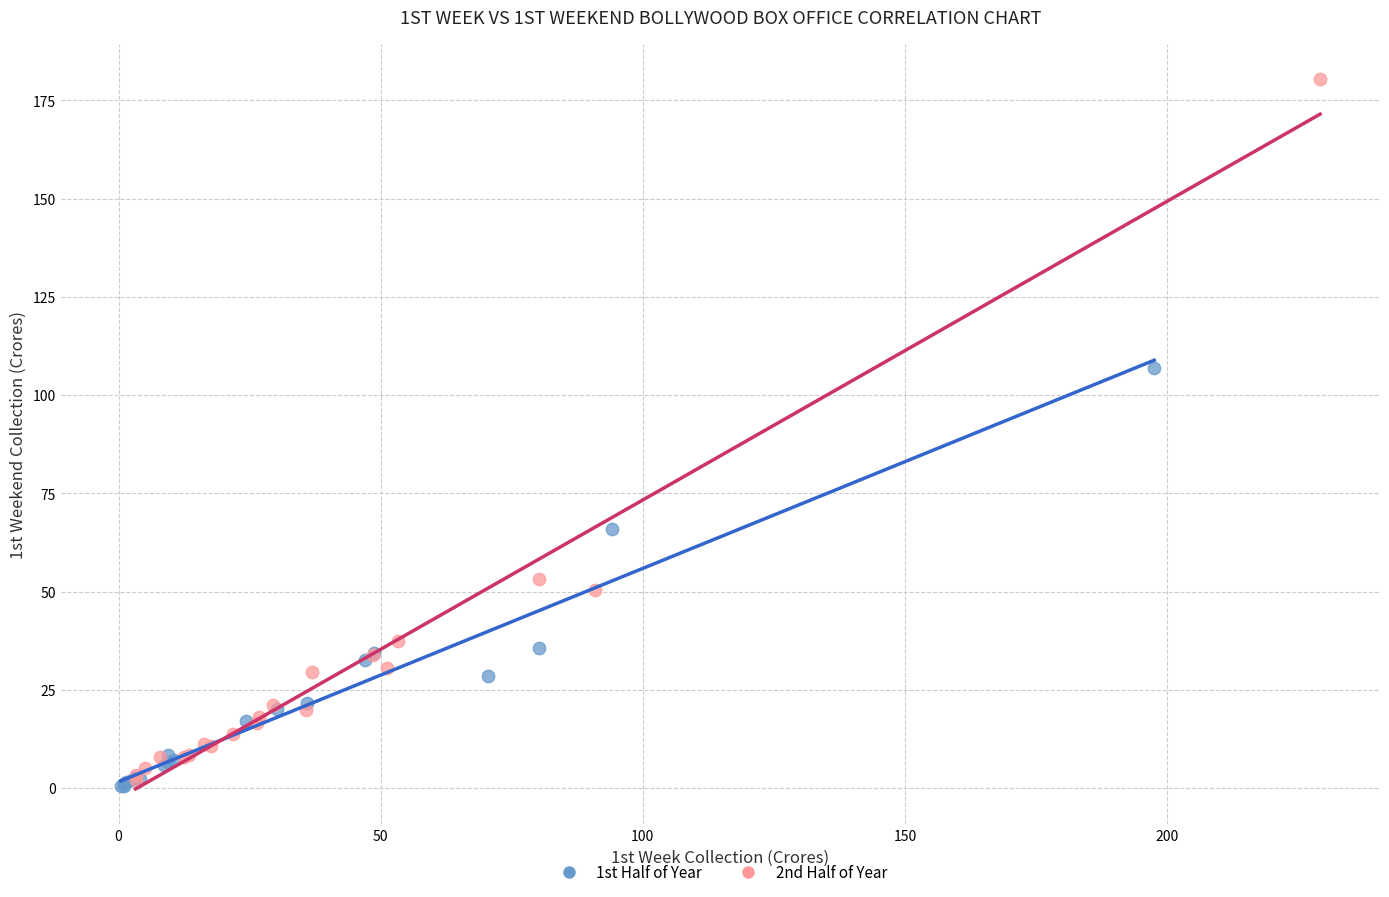

Which series contains the lowest Y value?

1st Half of Year